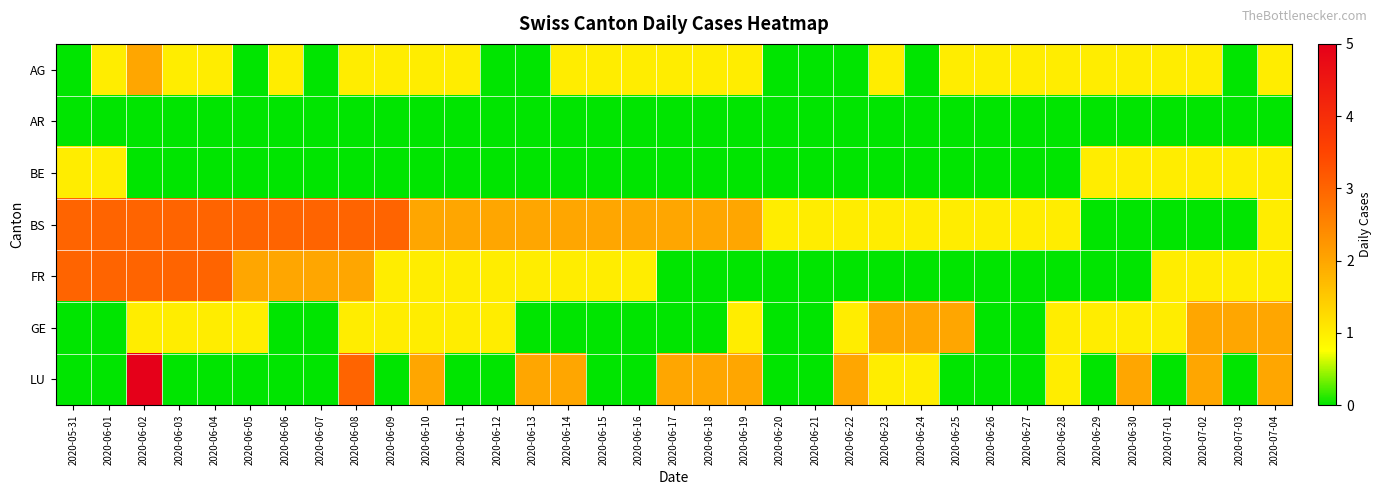

How many series are shown in this chart?

7